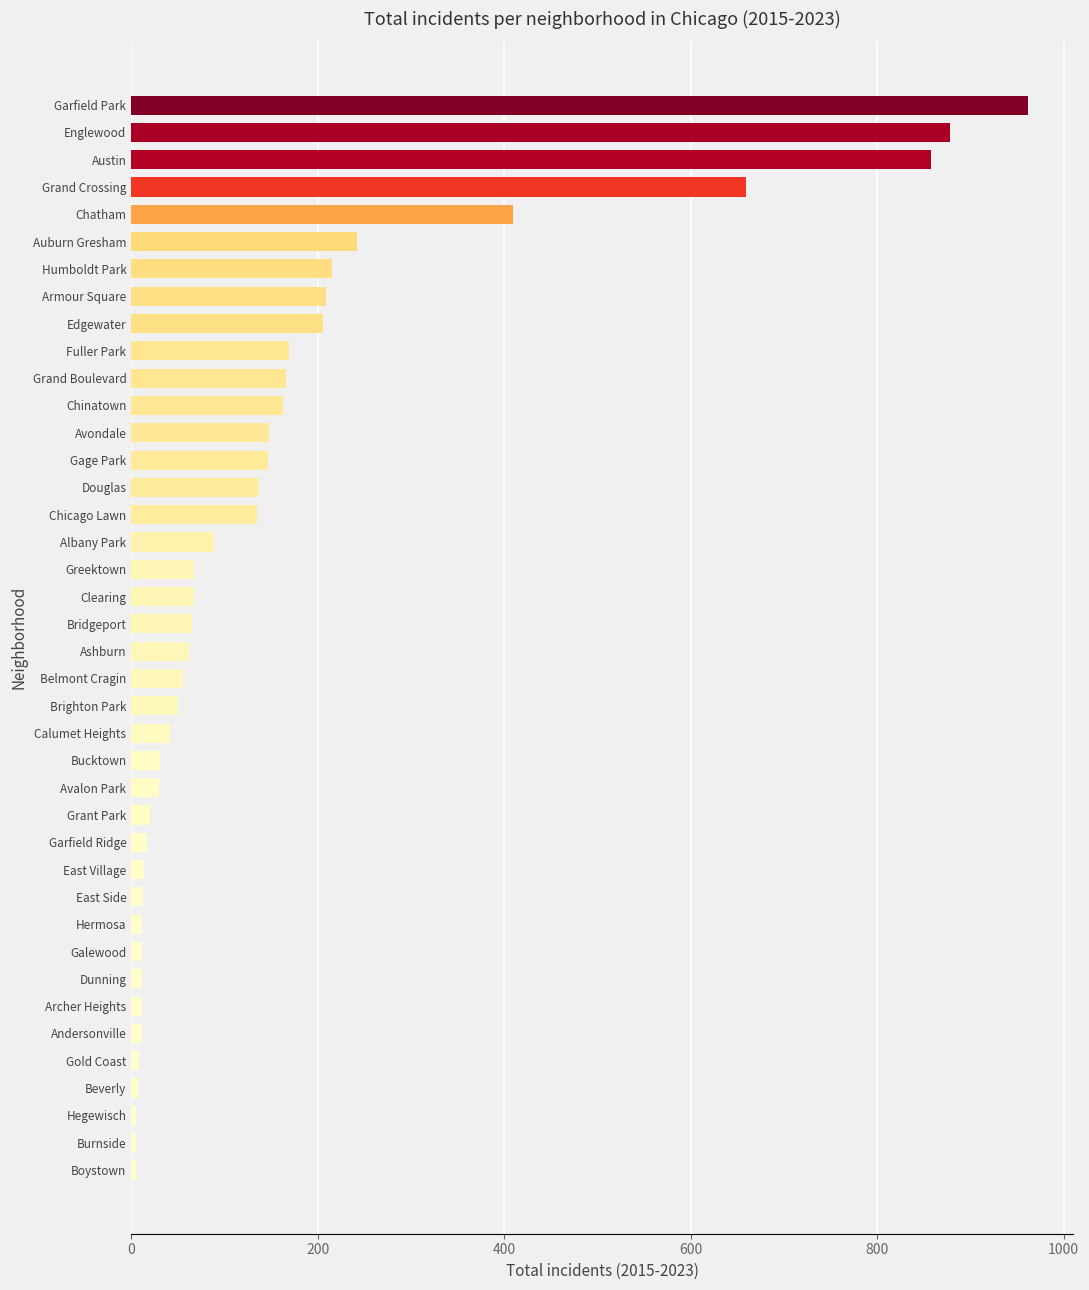

Does the chart contain stacked bars?

No